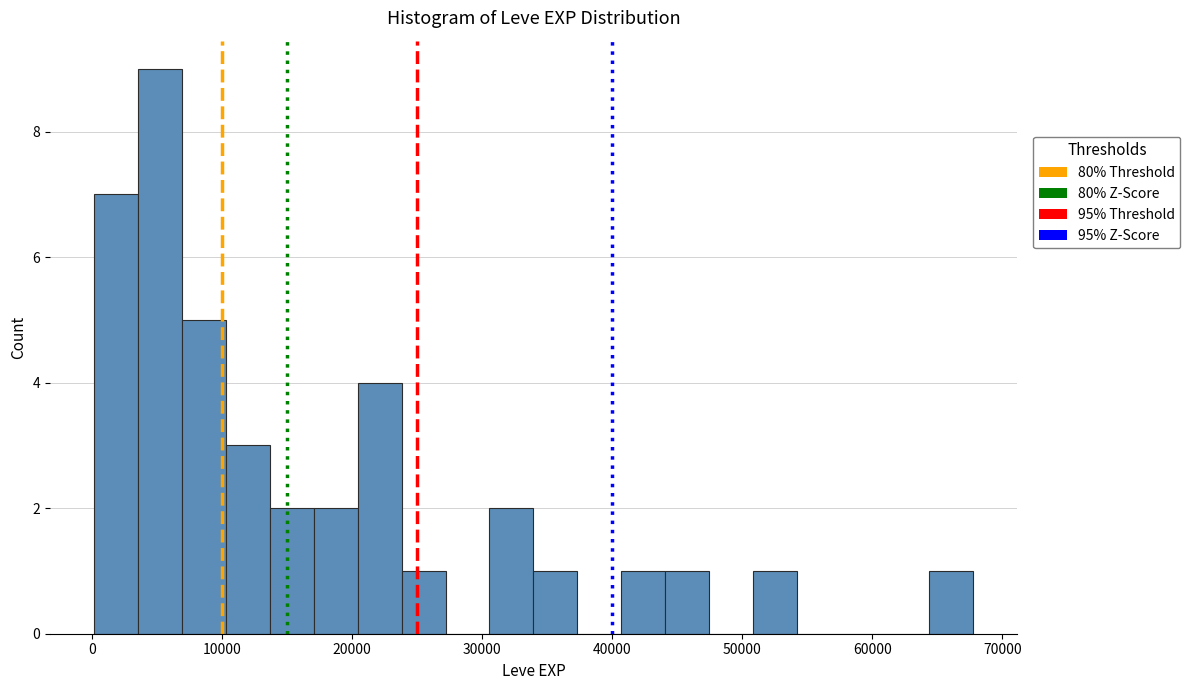

Around what value on the x-axis is the tallest bar? Give the approximate position of its centre, as read against the axis.

5000